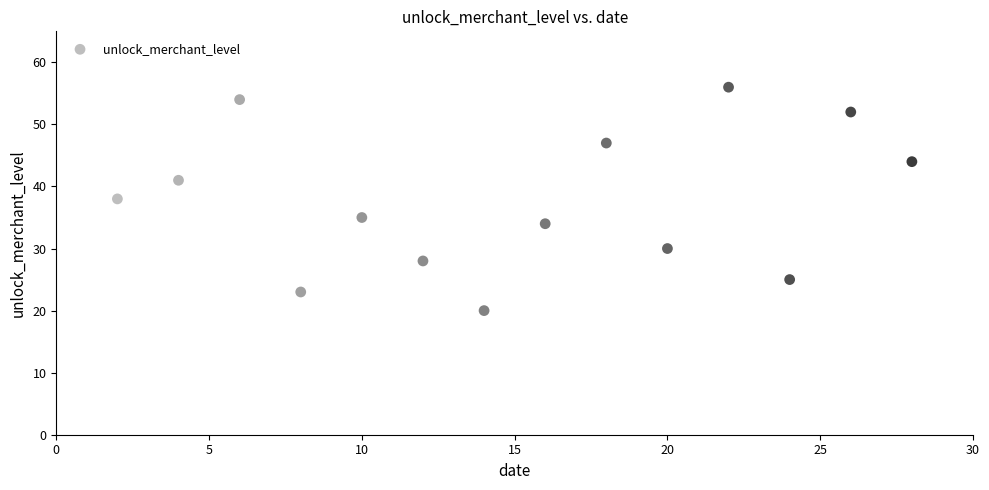

What is the range of X values (max minus min)?

26